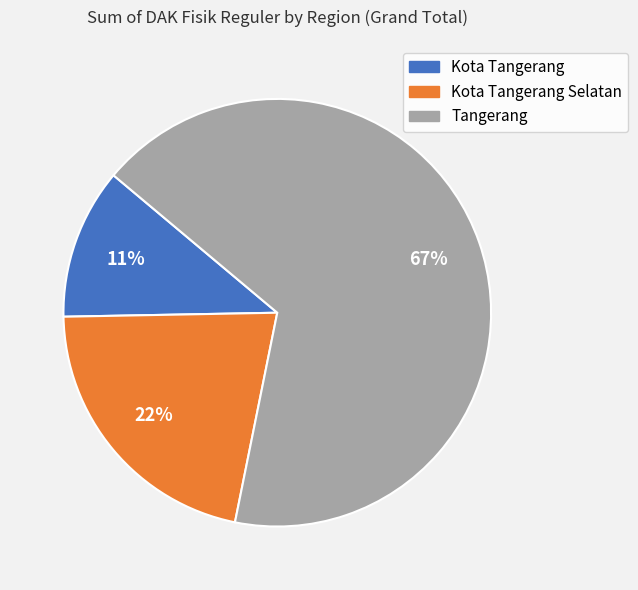

Is there a majority slice in this chart?

Yes